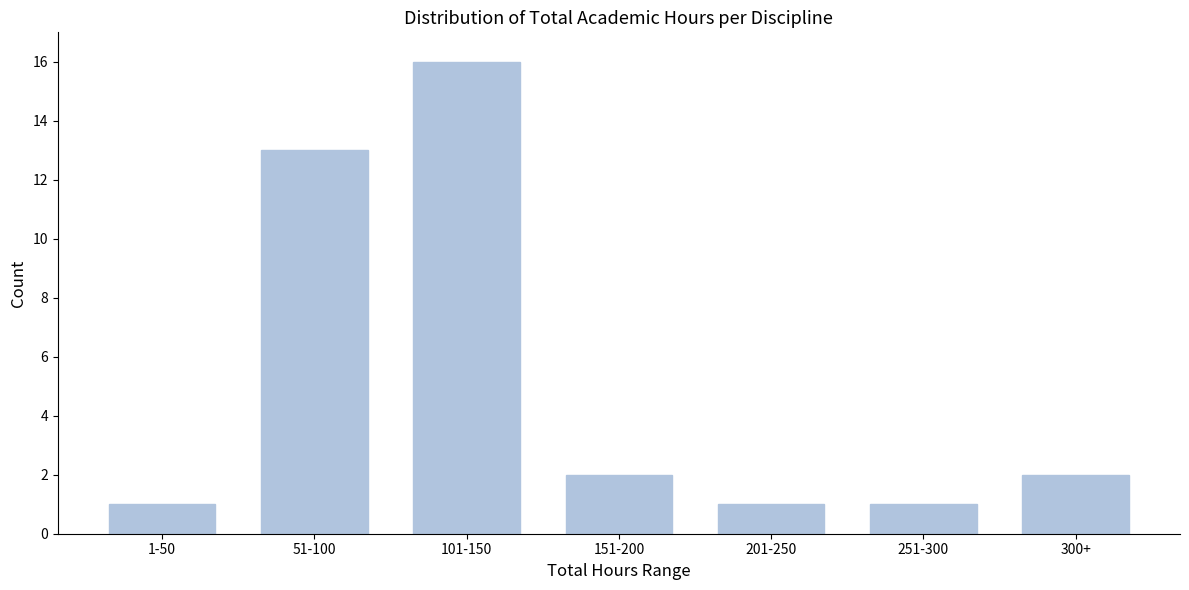

Reading left to right, what are all the values shown in this chart?

1	13	16	2	1	1	2